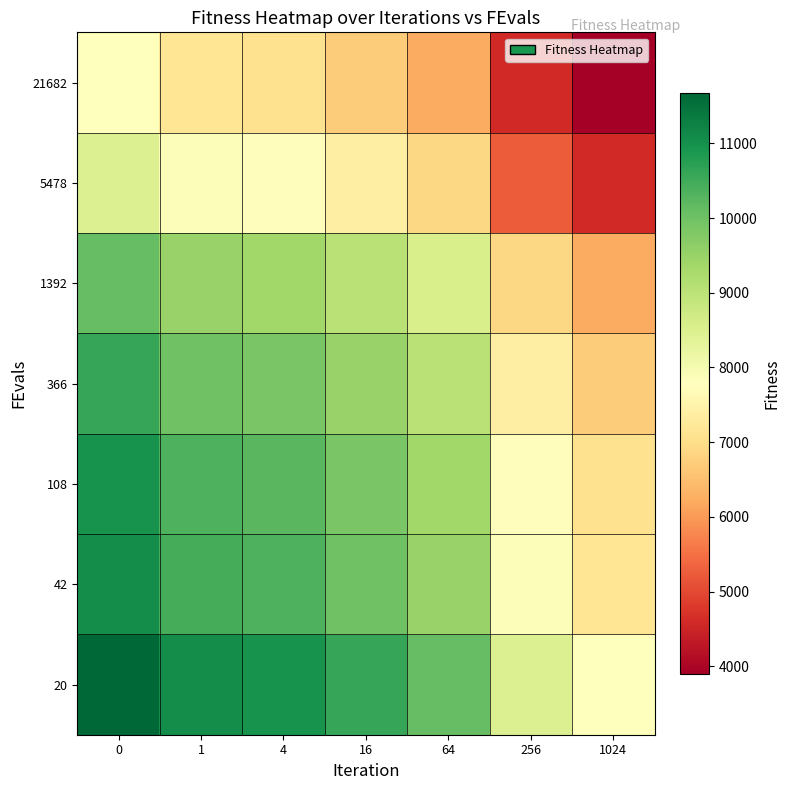

What is the maximum value shown in the chart?

11674.5